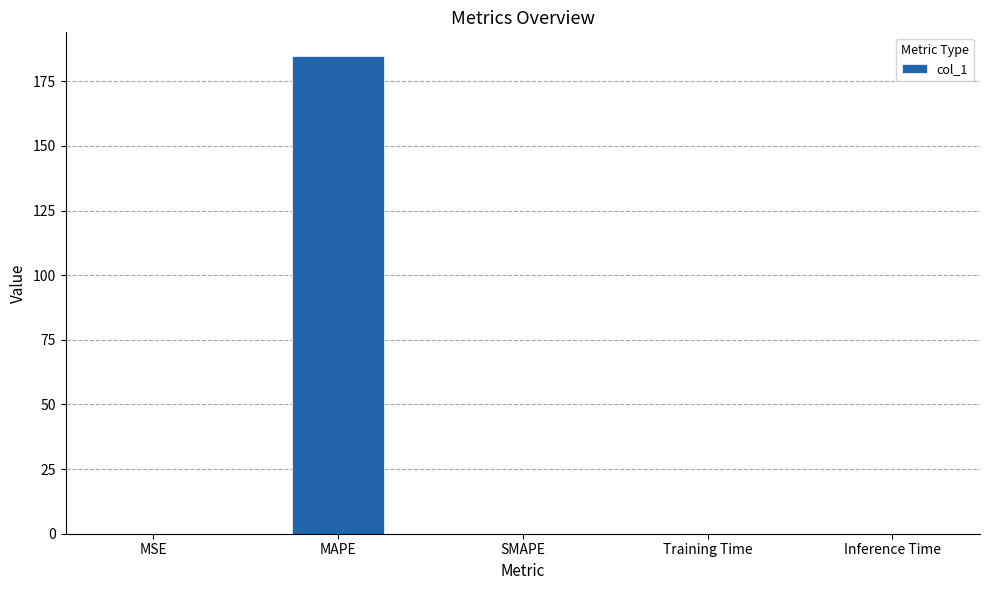

Is it true that the value at Inference Time is 0.0?

True